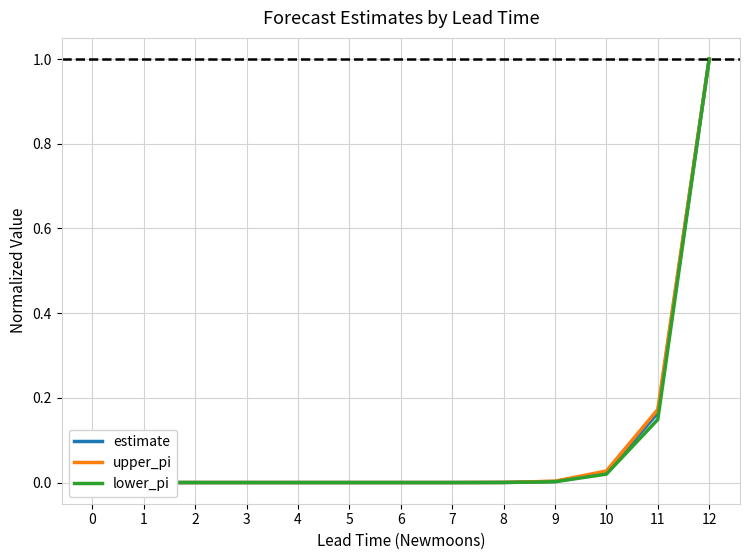

At which category is the sum across all series the highest?

12